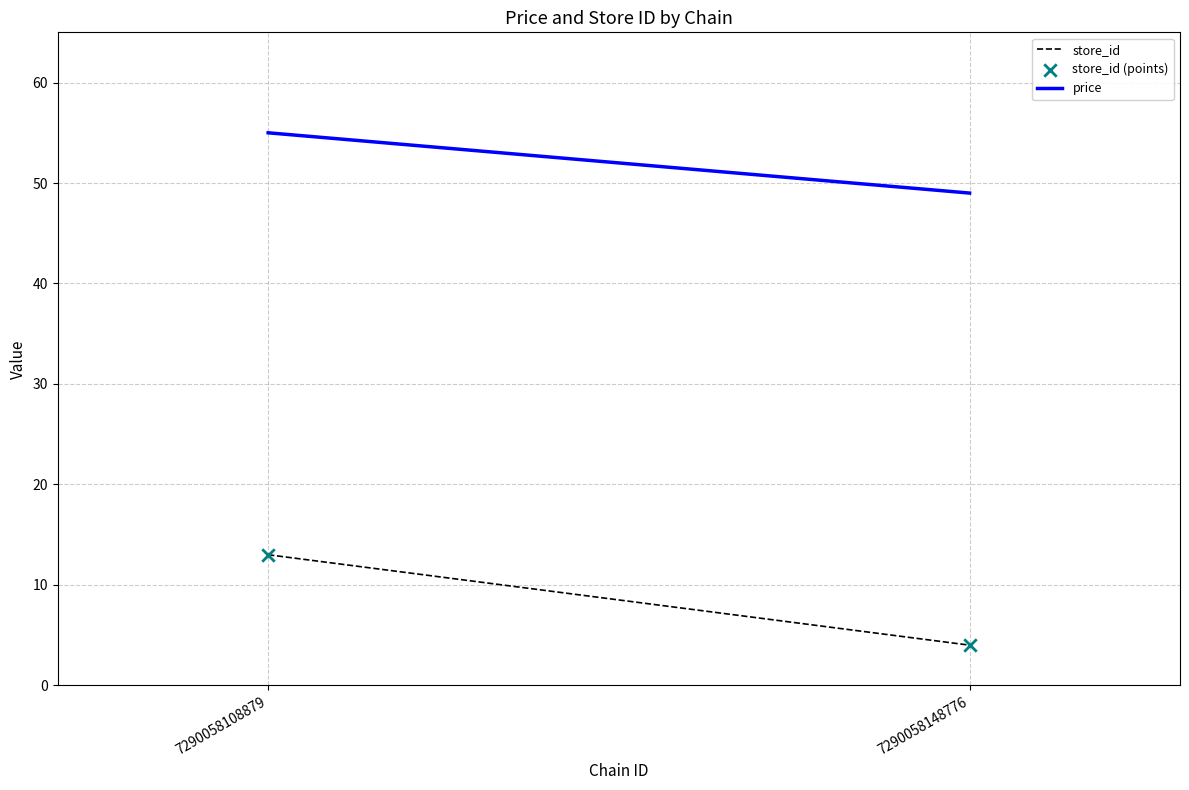

What is the range of Y values (max minus min)?

9